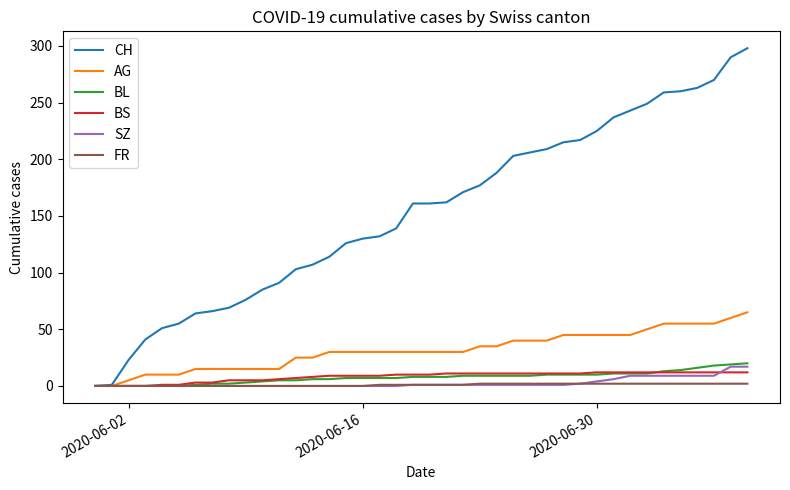

Which series has the widest spread of values?

CH